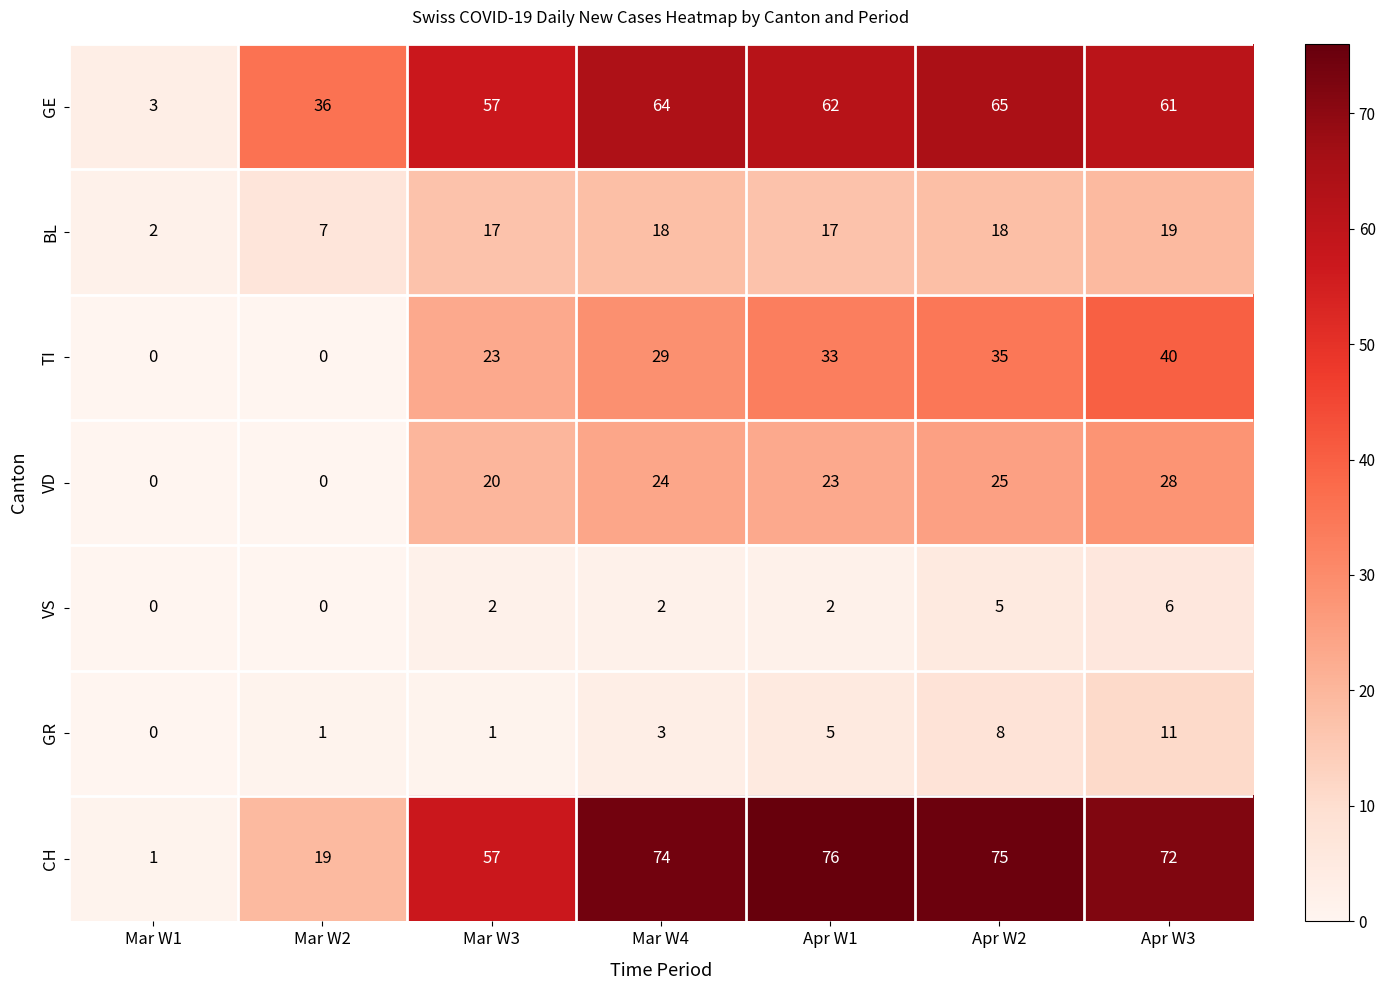

What is the maximum value shown in the chart?

76